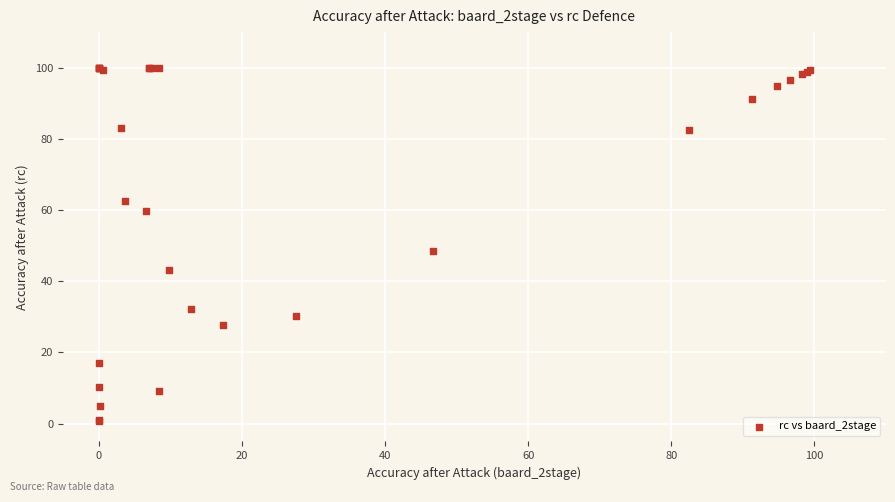

What Y value in the scatter plot is closest to 50?

48.5